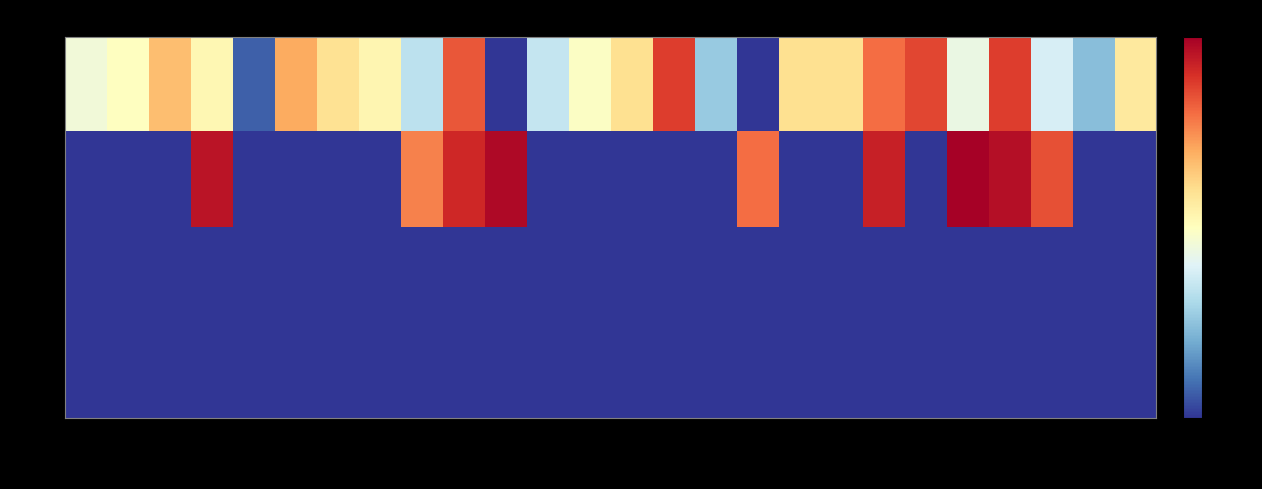

Between MIN and CHI, which is larger?

CHI